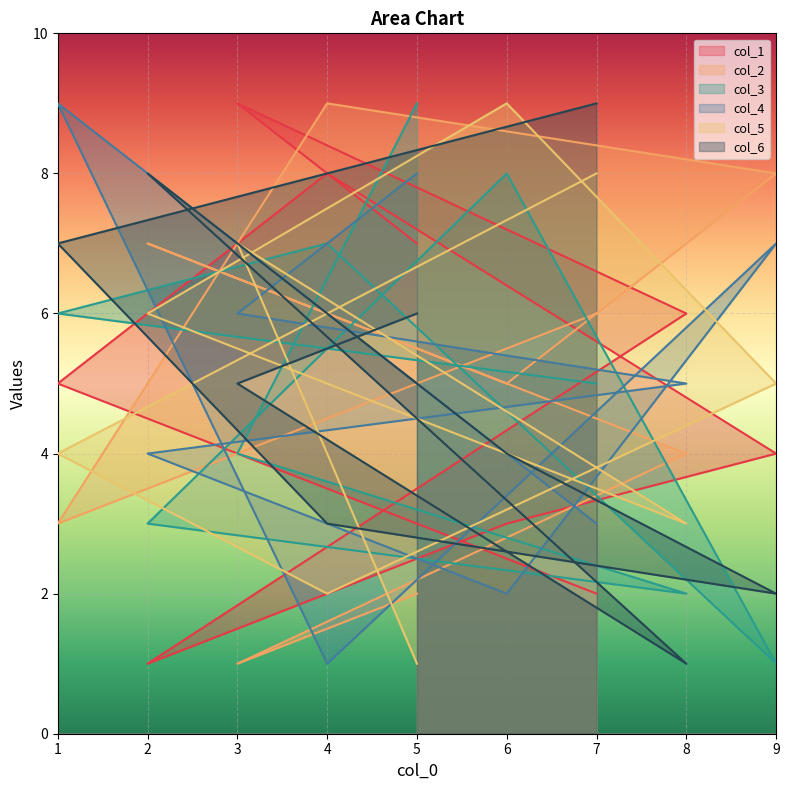

Count the col_4 values in the range 3 to 7.

5